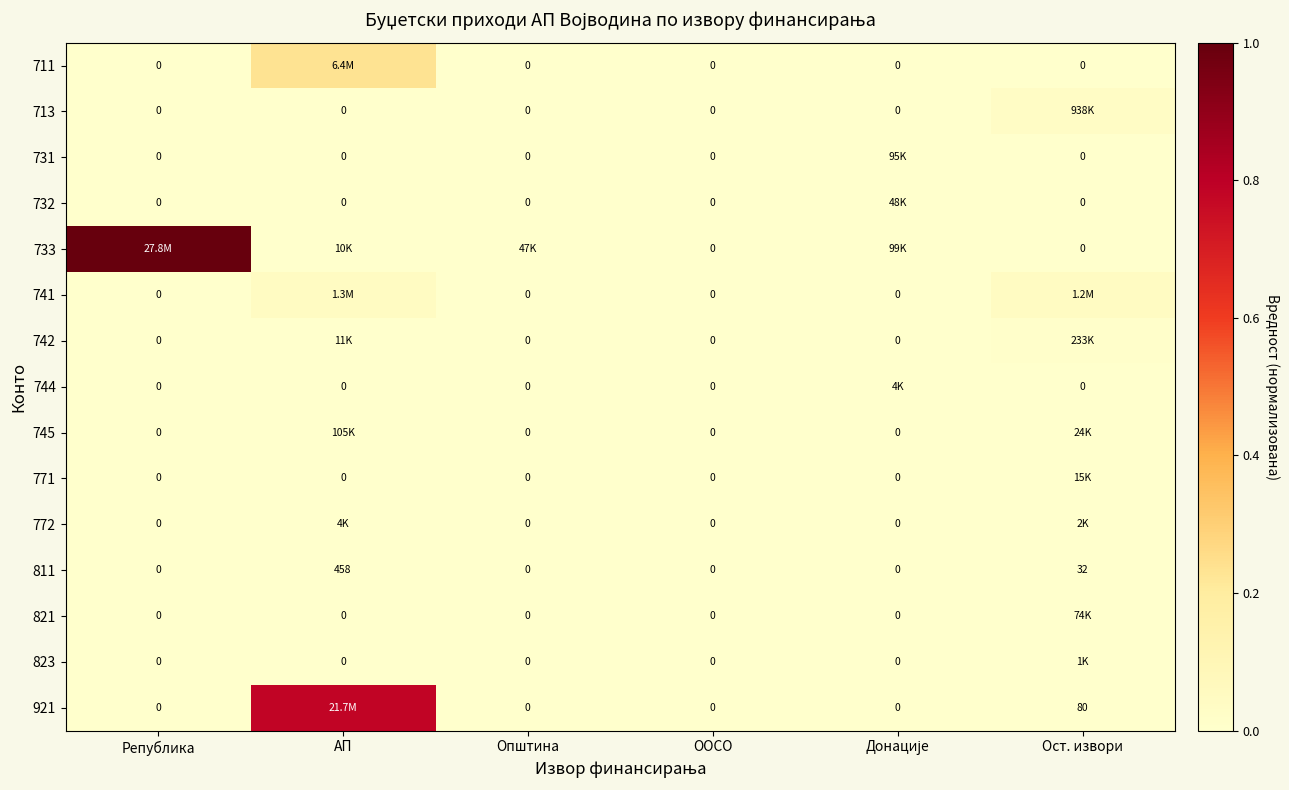

At which label is 713 closest to 0?

Република